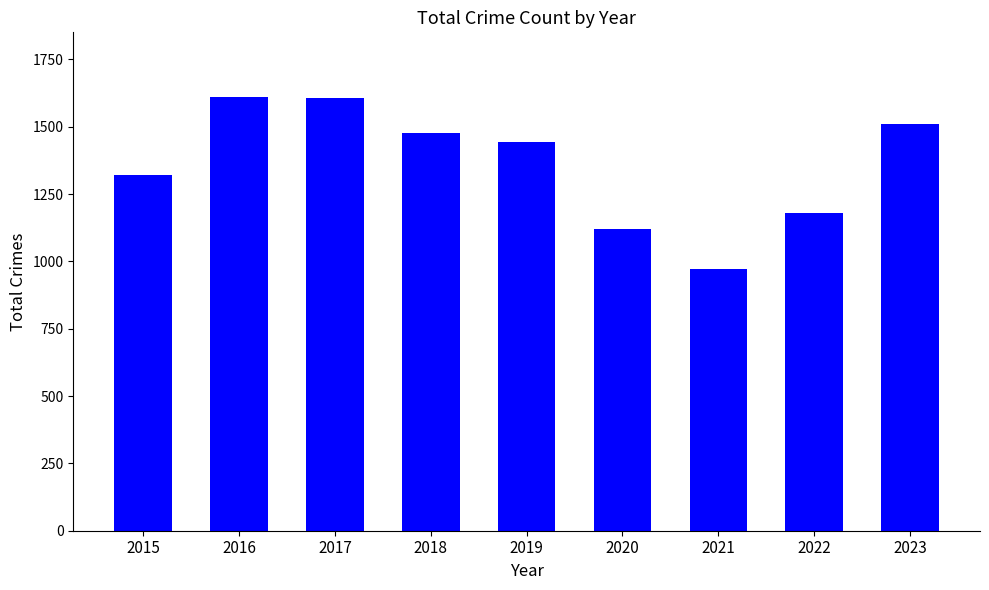

The chart shows a value of 2251 at 2017. True or false?

False